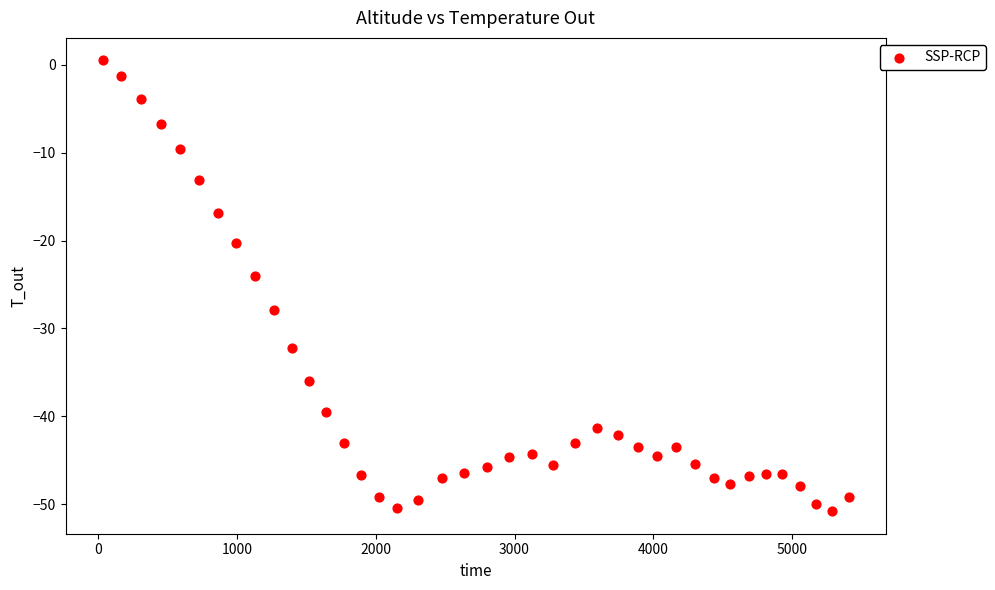

What Y value in the scatter plot is closest to -25?

-24.0